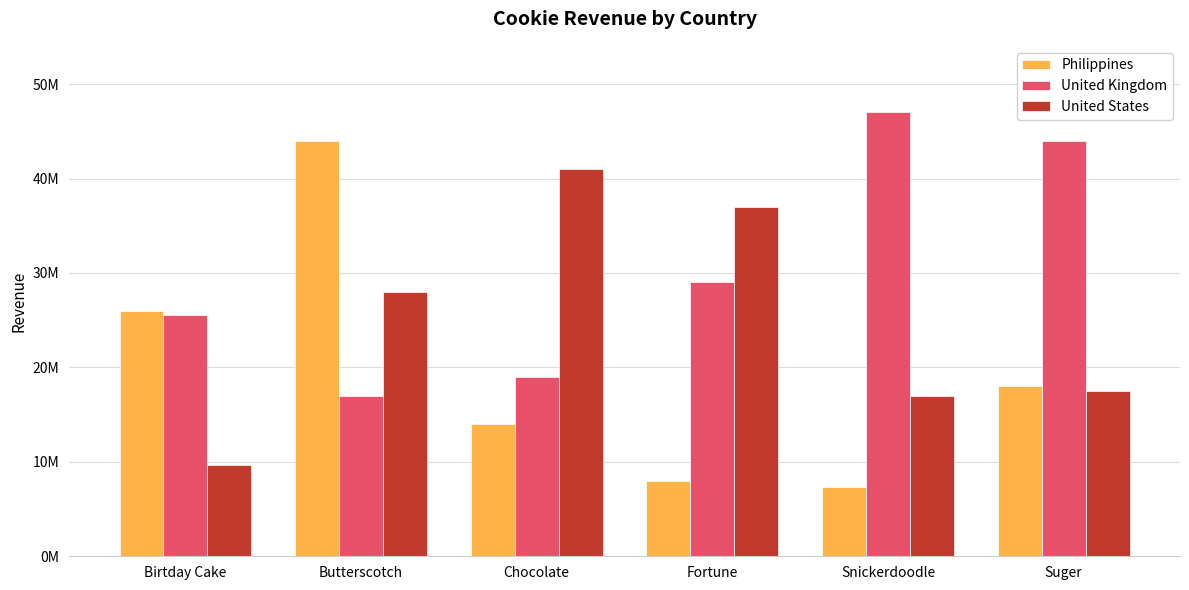

Does the chart contain stacked bars?

No